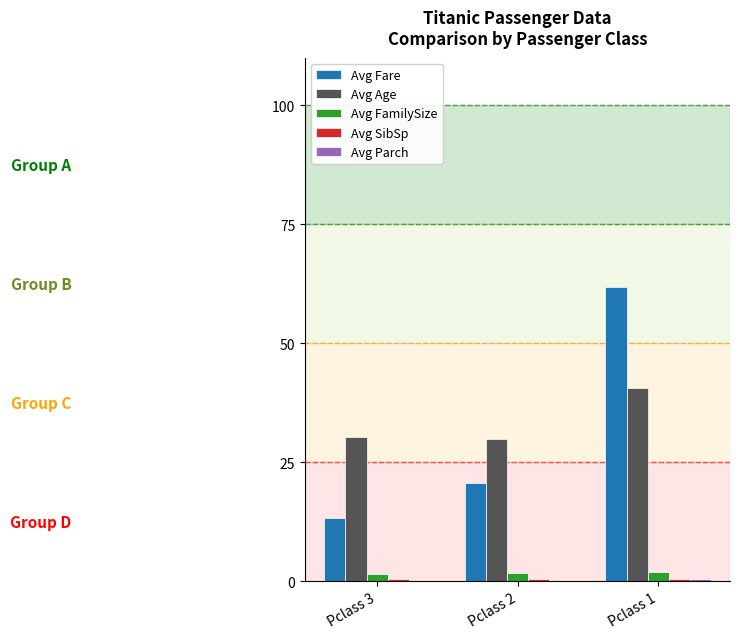

Is the value of Avg FamilySize at Pclass 3 greater than the value of Avg Fare at Pclass 2?

No